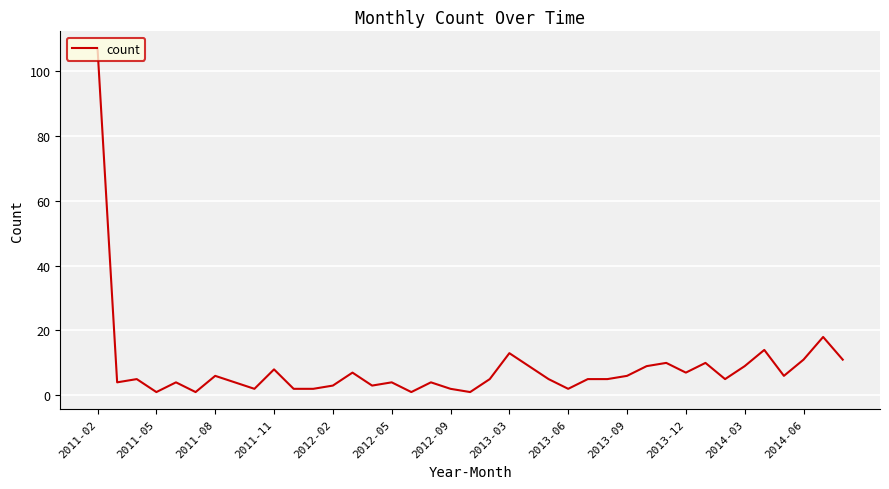

What is the greatest value displayed?

107